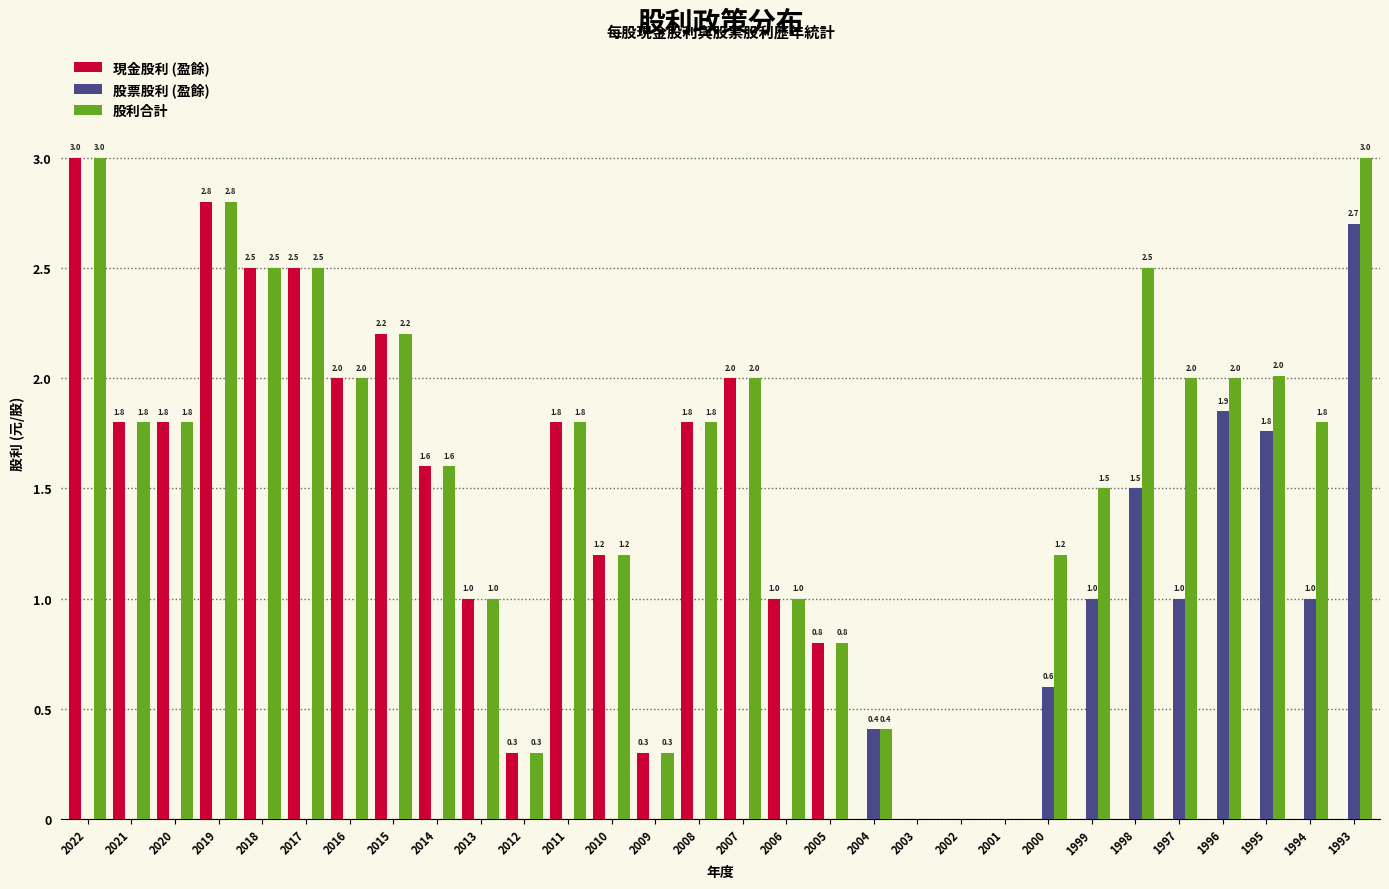

Reading right to left, list all the values displayed in this chart.

現金股利 (盈餘): 1993=0.0	1994=0.0	1995=0.0	1996=0.0	1997=0.0	1998=0.0	1999=0.0	2000=0.0	2001=0.0	2002=0.0	2003=0.0	2004=0.0	2005=0.8	2006=1.0	2007=2.0	2008=1.8	2009=0.3	2010=1.2	2011=1.8	2012=0.3	2013=1.0	2014=1.6	2015=2.2	2016=2.0	2017=2.5	2018=2.5	2019=2.8	2020=1.8	2021=1.8	2022=3.0
股票股利 (盈餘): 1993=2.7	1994=1.0	1995=1.8	1996=1.9	1997=1.0	1998=1.5	1999=1.0	2000=0.6	2001=0.0	2002=0.0	2003=0.0	2004=0.4	2005=0.0	2006=0.0	2007=0.0	2008=0.0	2009=0.0	2010=0.0	2011=0.0	2012=0.0	2013=0.0	2014=0.0	2015=0.0	2016=0.0	2017=0.0	2018=0.0	2019=0.0	2020=0.0	2021=0.0	2022=0.0
股利合計: 1993=3.0	1994=1.8	1995=2.0	1996=2.0	1997=2.0	1998=2.5	1999=1.5	2000=1.2	2001=0.0	2002=0.0	2003=0.0	2004=0.4	2005=0.8	2006=1.0	2007=2.0	2008=1.8	2009=0.3	2010=1.2	2011=1.8	2012=0.3	2013=1.0	2014=1.6	2015=2.2	2016=2.0	2017=2.5	2018=2.5	2019=2.8	2020=1.8	2021=1.8	2022=3.0